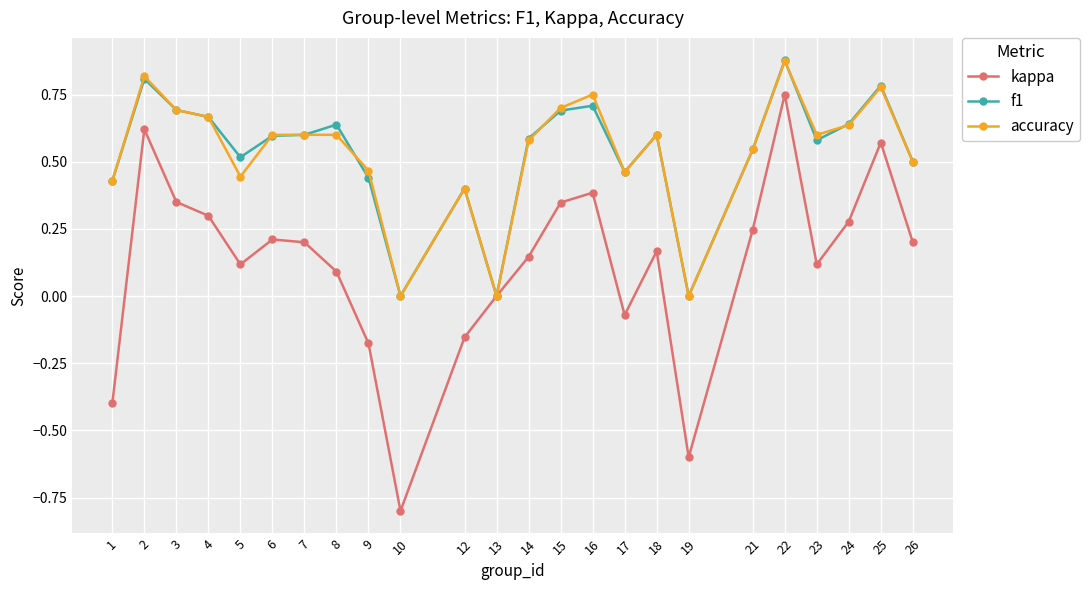

Where is the first local maximum for accuracy?

2